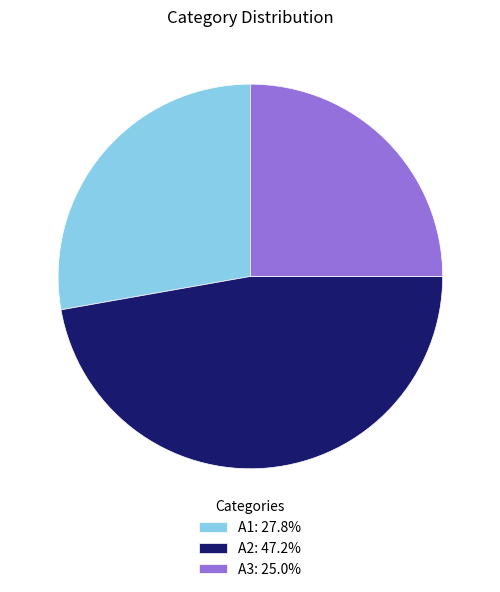

The A1 slice represents 19% of the pie. True or false?

False